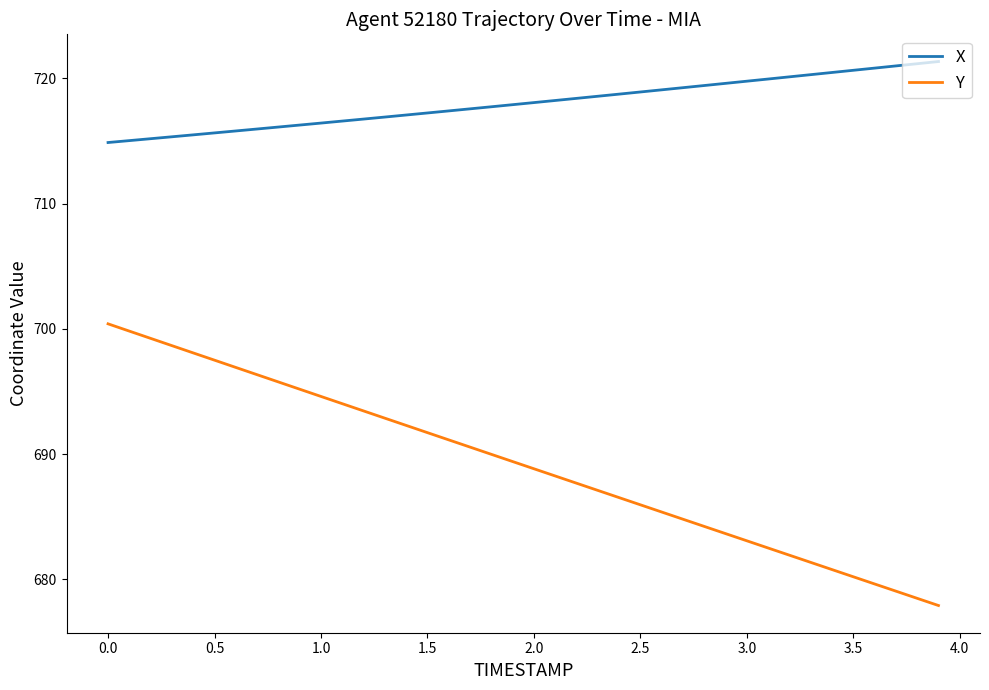

True or false: Y and X intersect in this chart.

False